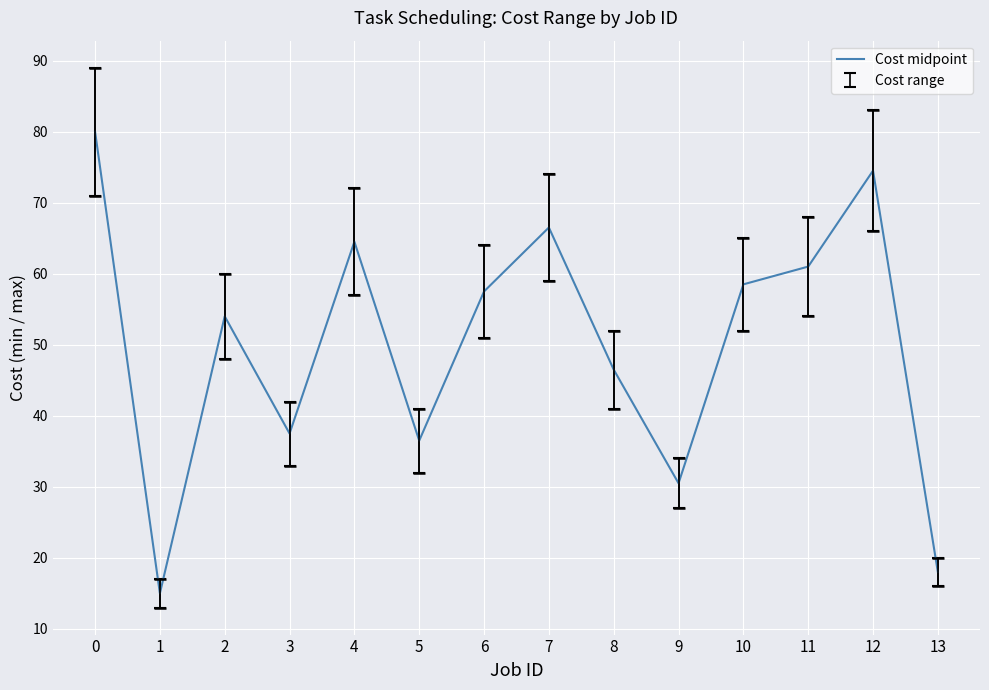

Reading left to right, list all the values displayed in this chart.

0=80.0	1=15.0	2=54.0	3=37.5	4=64.5	5=36.5	6=57.5	7=66.5	8=46.5	9=30.5	10=58.5	11=61.0	12=74.5	13=18.0